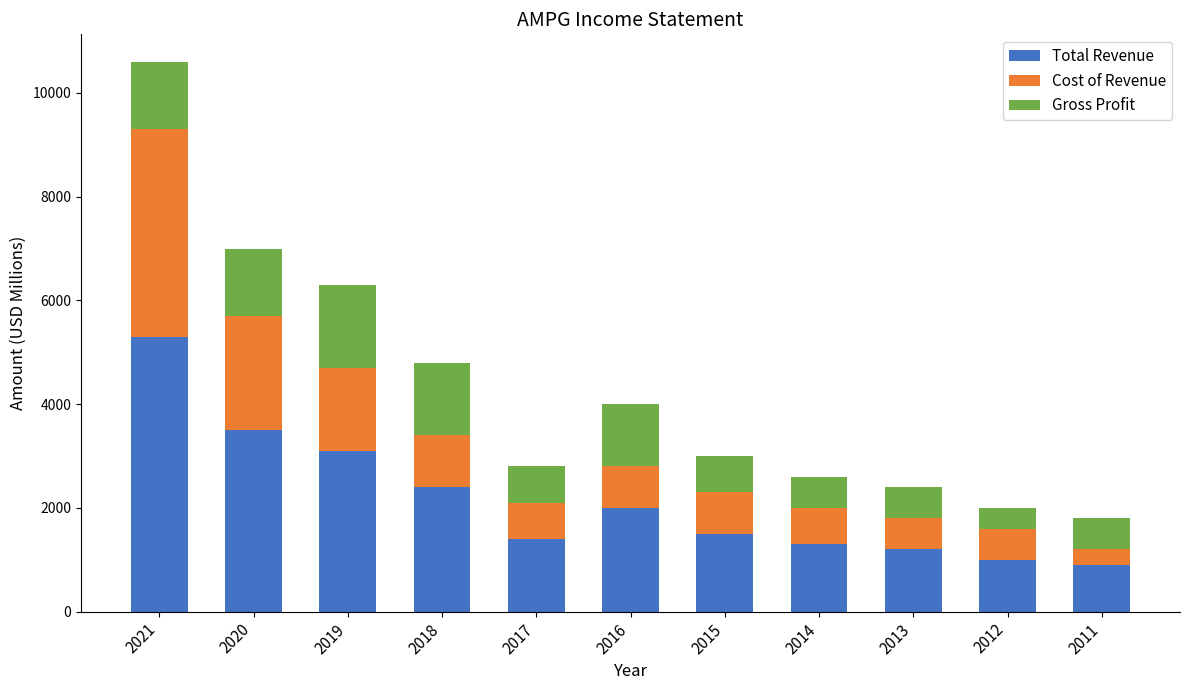

Which category has the highest value in the Total Revenue series?

2021